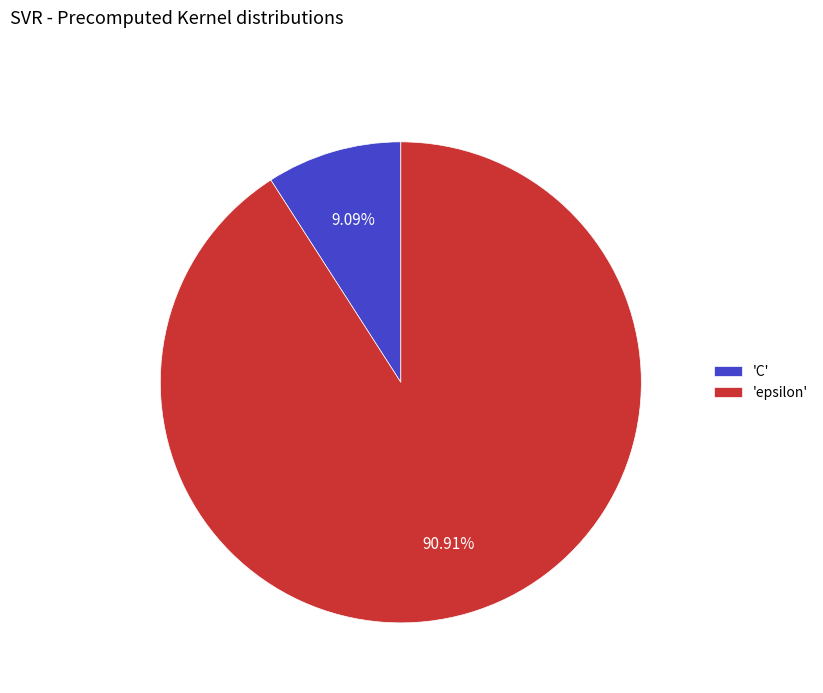

Approximately how many times larger is the value at 'epsilon' compared to 'C'?

10.0